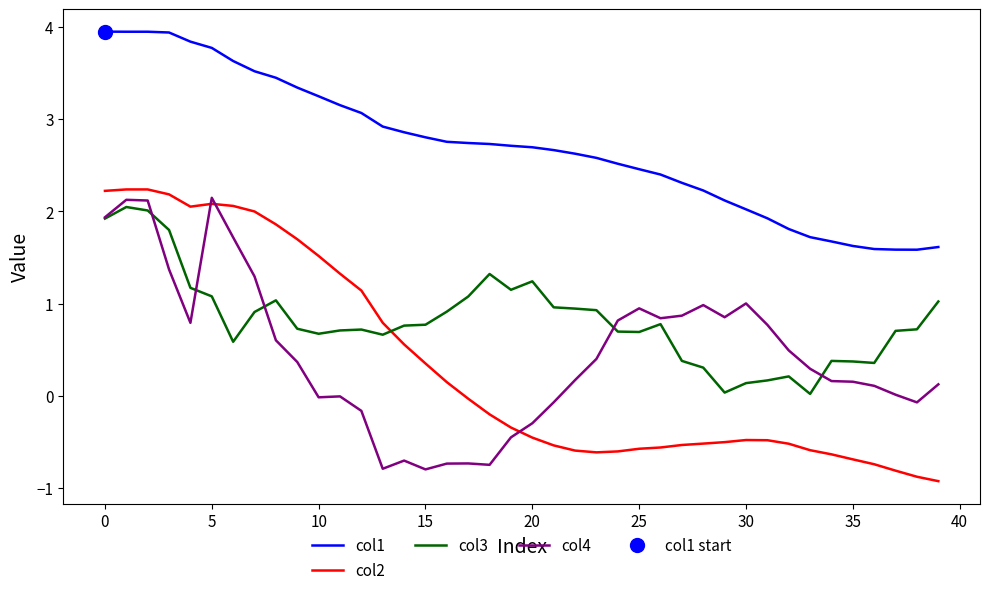

What is the lowest value of the col1 series?

1.6